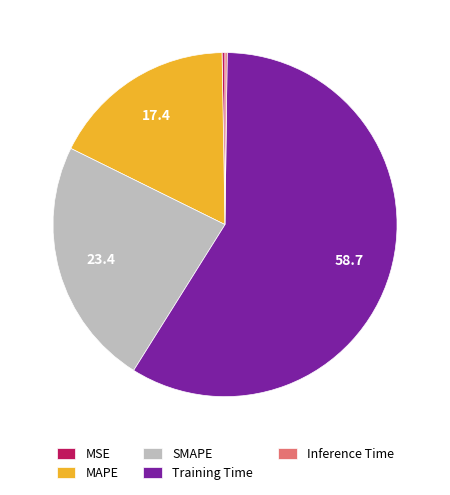

Which has a higher value, SMAPE or MAPE?

SMAPE